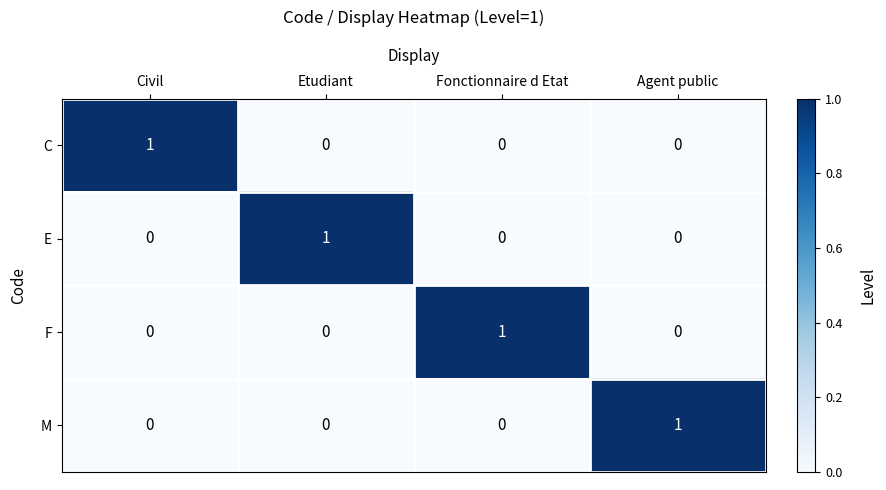

True or false: E has a value of 0 at Agent public.

True